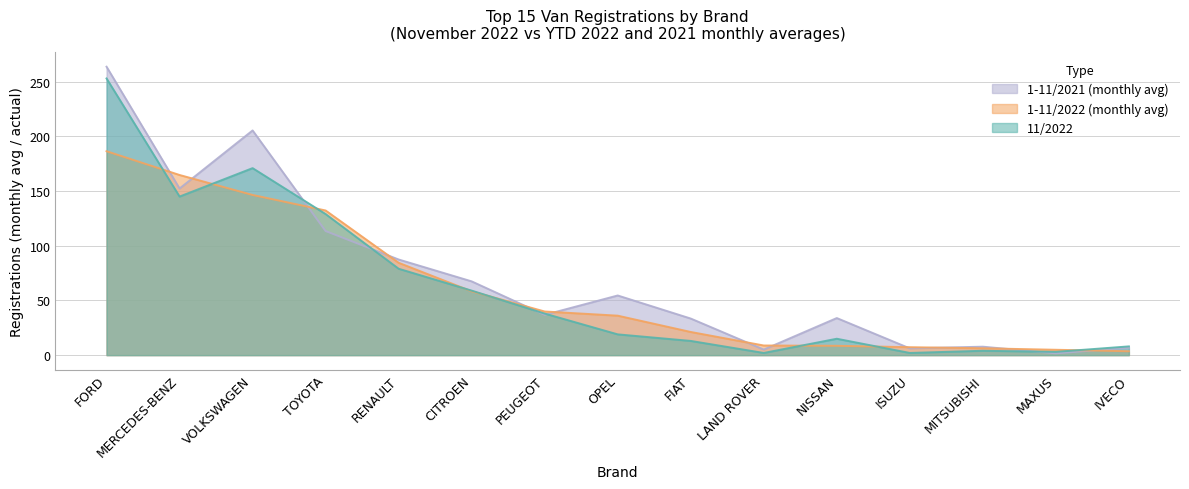

Is it true that 11/2022 equals 1.4 at MITSUBISHI?

False